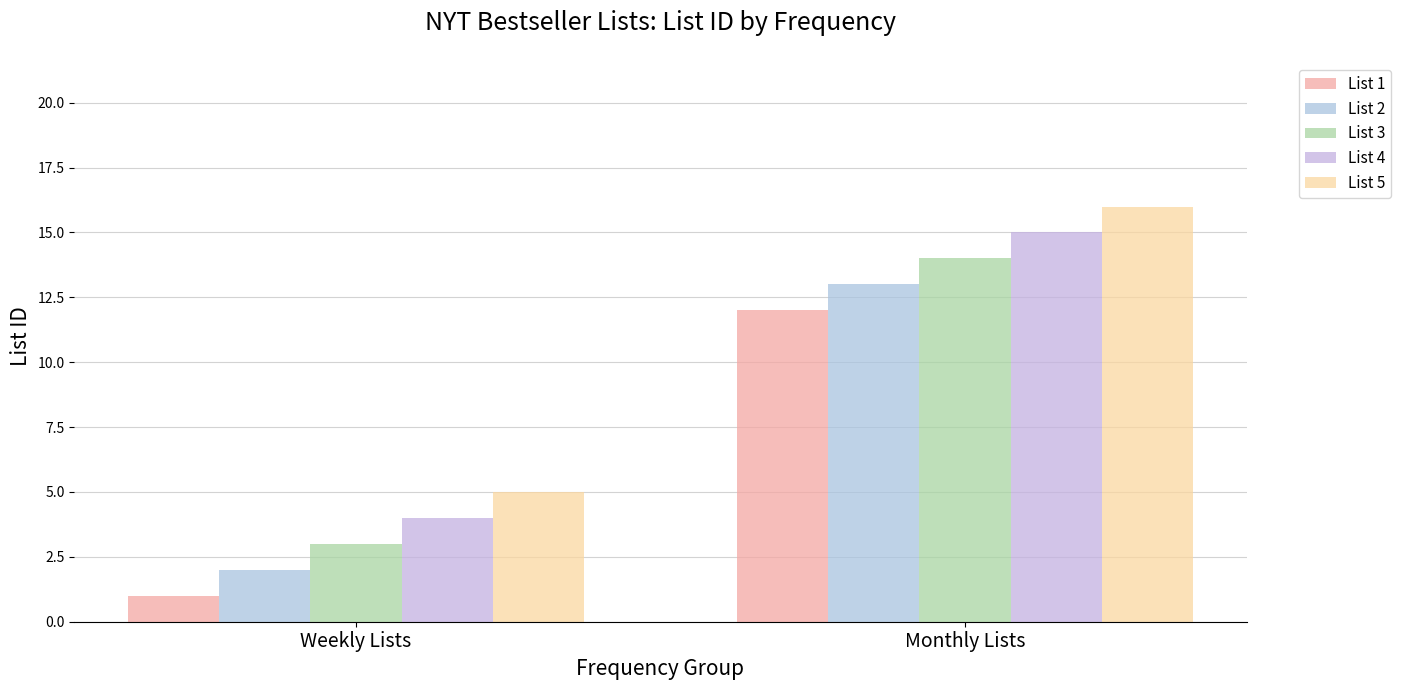

Read the List 3 value at Monthly Lists.

14